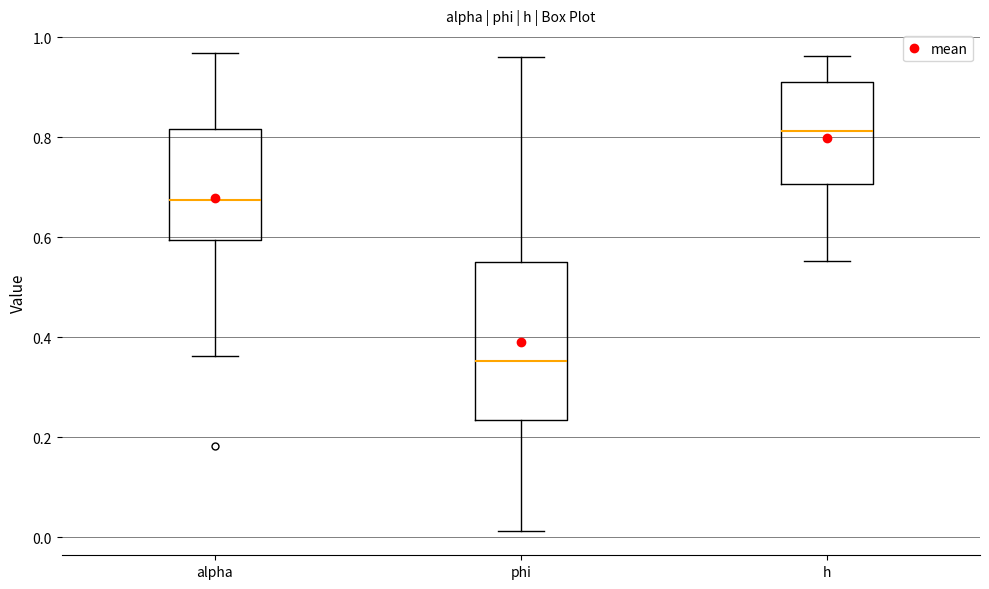

Reading left to right, transcribe this box plot: for each box, give where its median line is, the range the box spans, and where its two whiskers end, as read against the y-axis. The values are not printed on the chart, so give them approximately, as read against the axis.

alpha: median 0.68, box 0.60 to 0.82, whiskers 0.36 to 0.96
phi: median 0.36, box 0.24 to 0.56, whiskers 0.02 to 0.96
h: median 0.82, box 0.70 to 0.90, whiskers 0.56 to 0.96